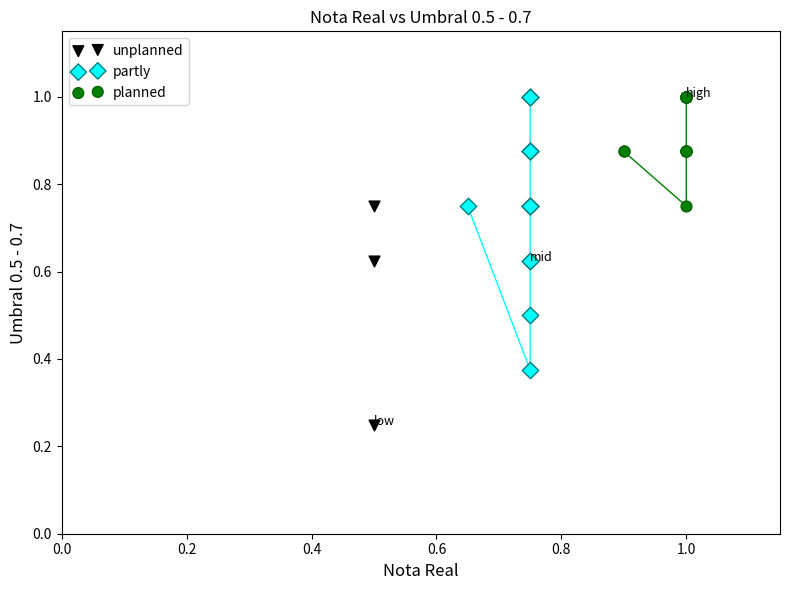

Which series reaches the minimum Y coordinate?

unplanned